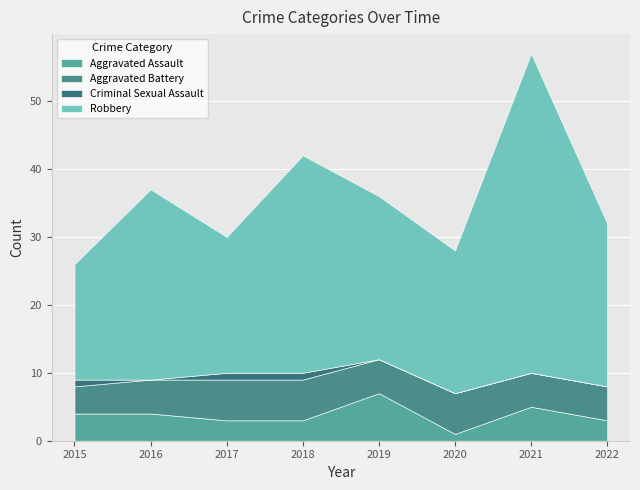

What is the value of the Criminal Sexual Assault point at the 3rd from the left?

1